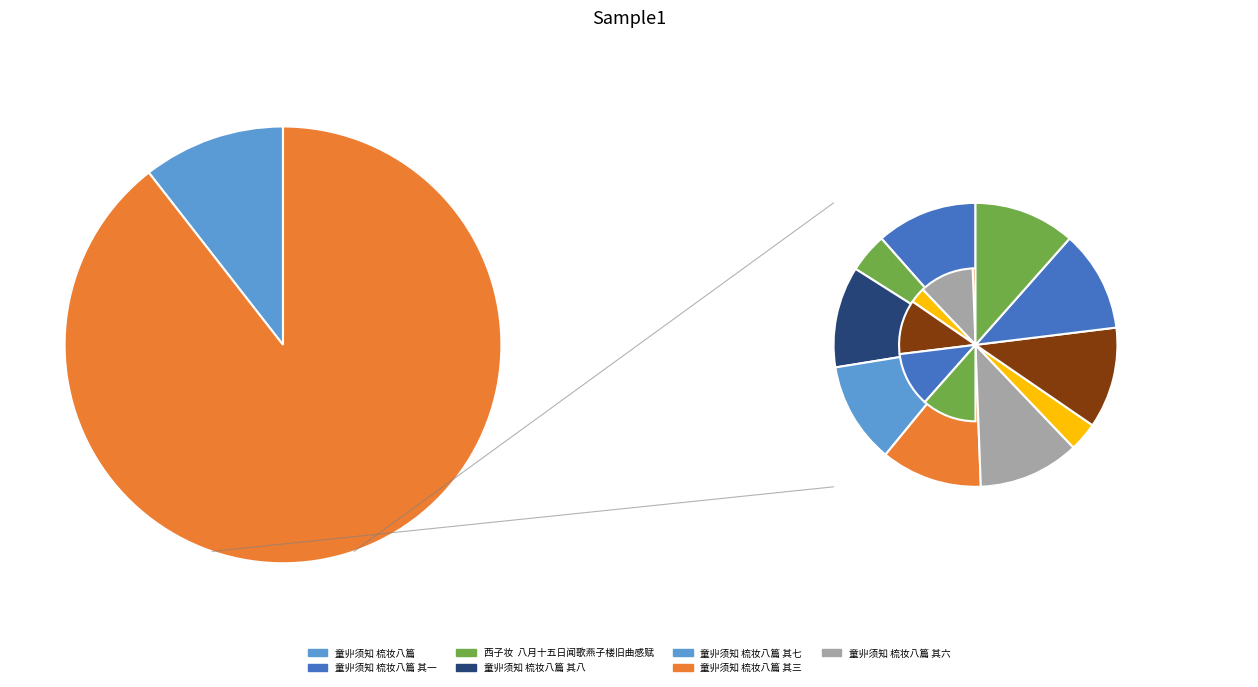

Rank the categories by value from lowest to highest.

西子妆·八月十五日闻歌燕子楼旧曲感赋, 西子妆  八月十五日闻歌燕子楼旧曲感赋, 童丱须知 梳妆八篇 其一, 童丱须知 梳妆八篇 其二, 童丱须知 梳妆八篇 其三, 童丱须知 梳妆八篇 其四, 童丱须知 梳妆八篇 其五, 童丱须知 梳妆八篇 其六, 童丱须知 梳妆八篇 其七, 童丱须知 梳妆八篇 其八, 童丱须知 梳妆八篇